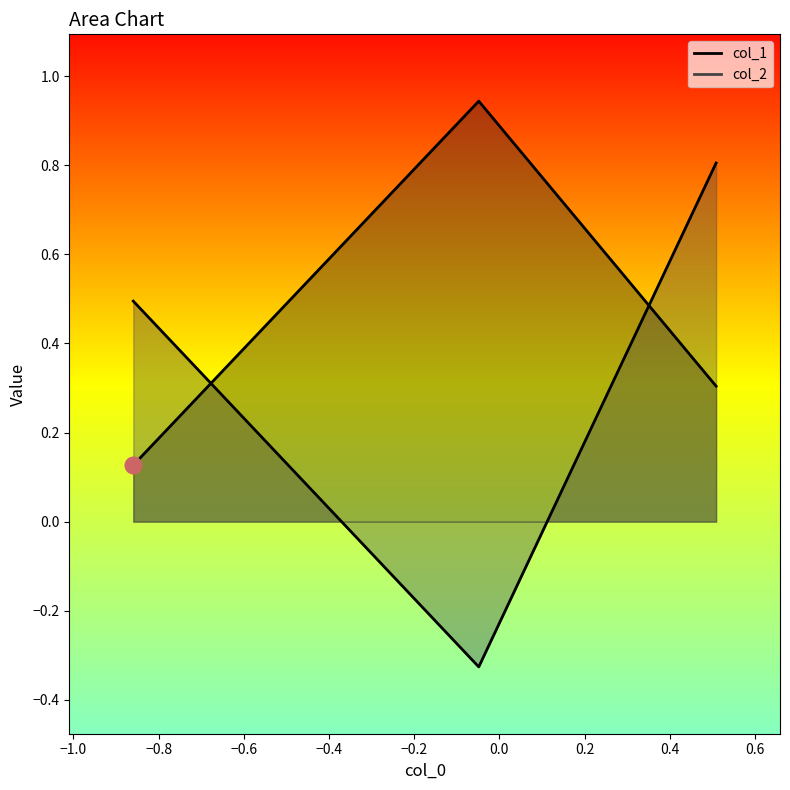

At how many categories does at least one series exceed 0?

3